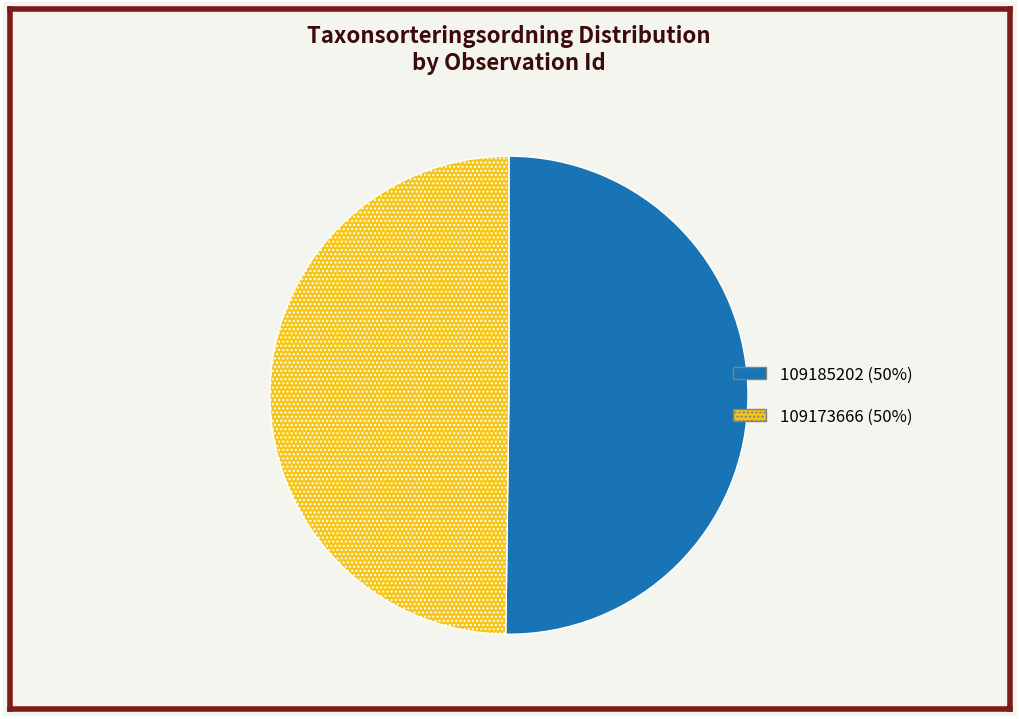

What is the ratio of the value at 109173666 to the value at 109185202?

1.0